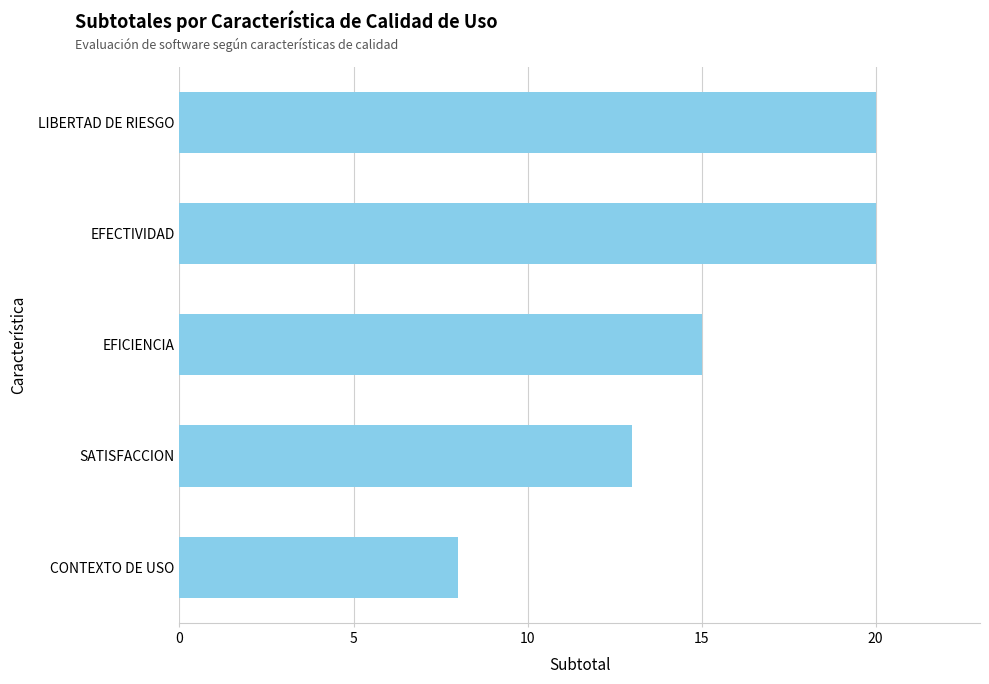

Are the bars horizontal?

Yes